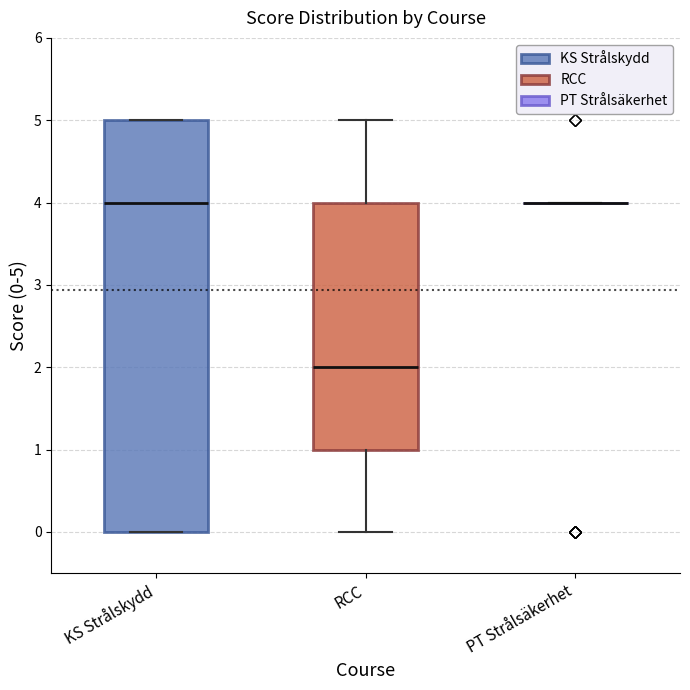

Comparing the boxes themselves (not the whiskers), which one is the tallest?

KS Strålskydd